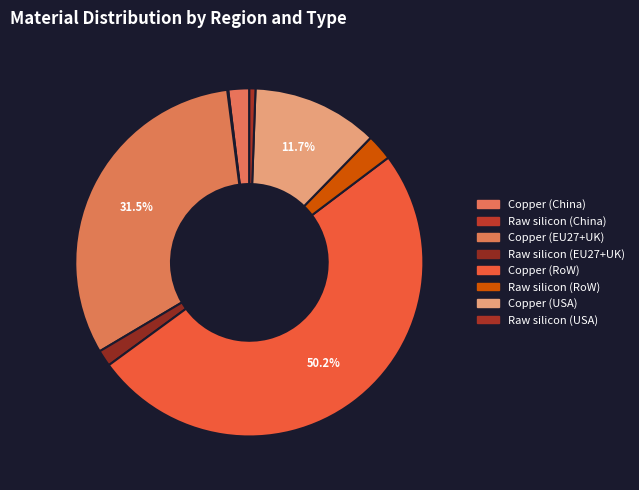

Is the sum of Copper (RoW) and Raw silicon (EU27+UK) greater than half?

Yes